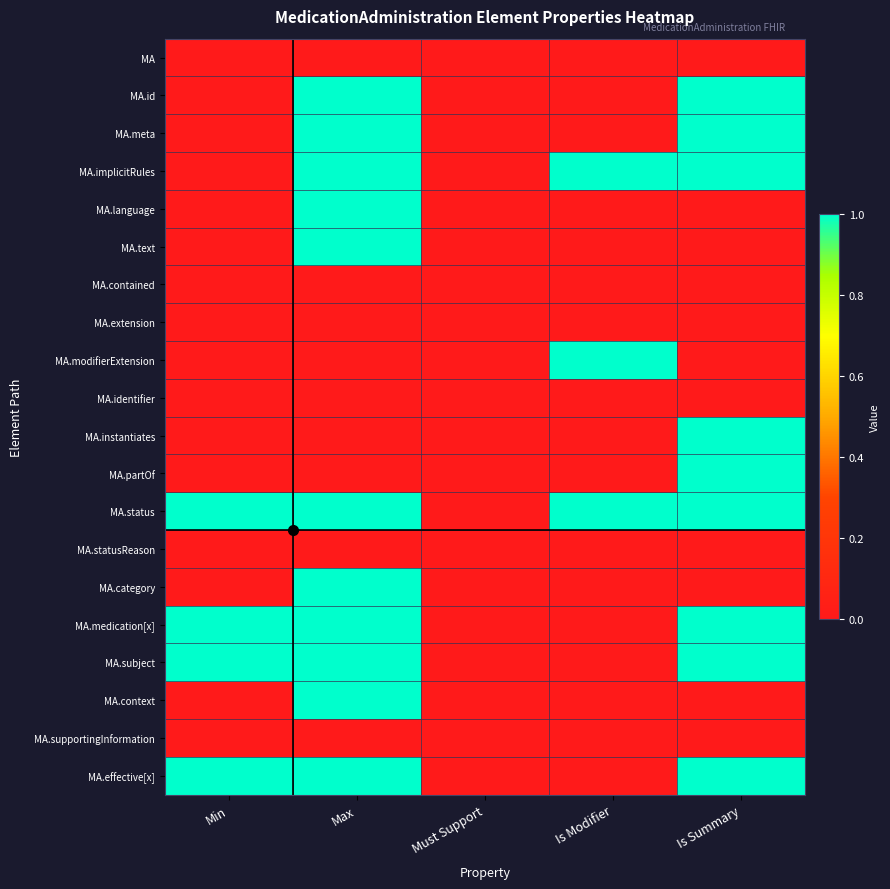

Rank the series at Min from lowest to highest value.

MA, MA.id, MA.meta, MA.implicitRules, MA.language, MA.text, MA.contained, MA.extension, MA.modifierExtension, MA.identifier, MA.instantiates, MA.partOf, MA.statusReason, MA.category, MA.context, MA.supportingInformation, MA.status, MA.medication[x], MA.subject, MA.effective[x]